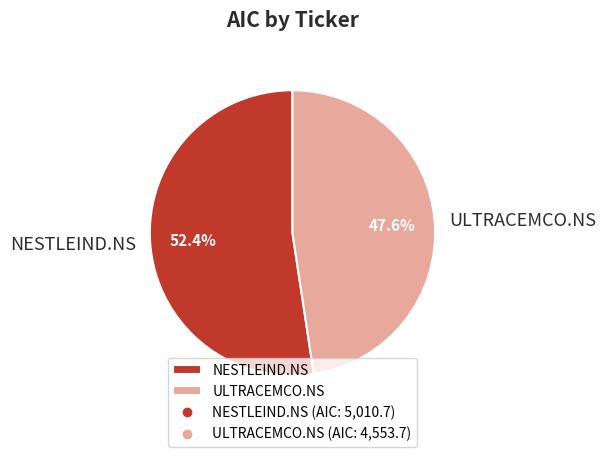

How much of the chart is everything except ULTRACEMCO.NS?

52.4%